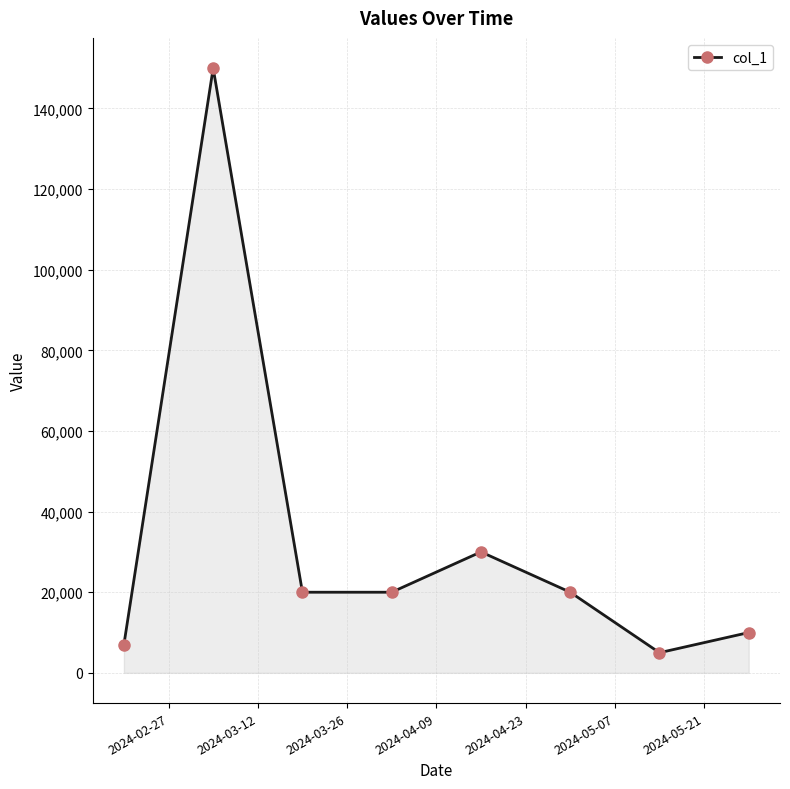

What is the average value?

32750